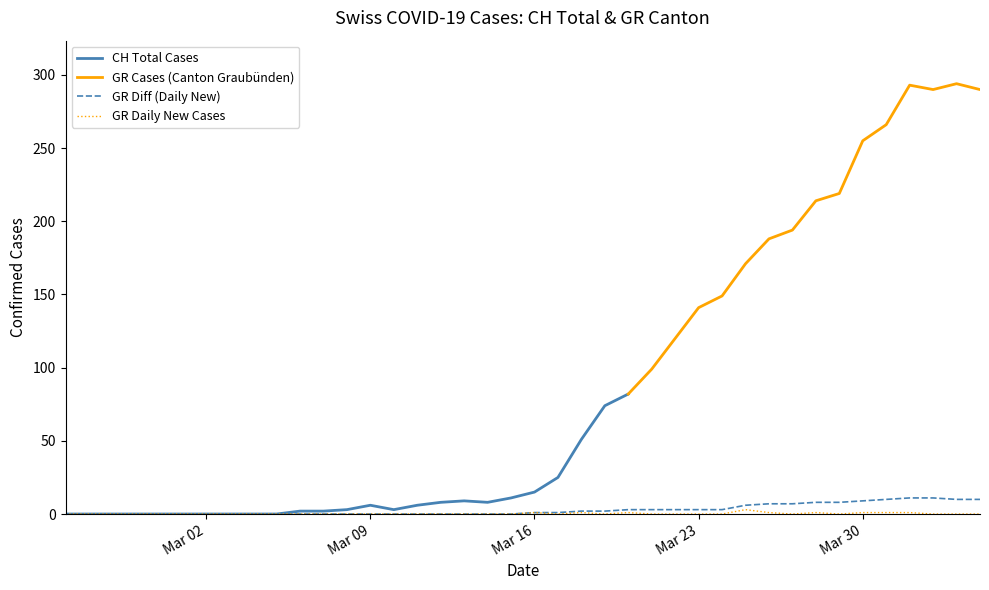

Is it true that GR_diff equals 2 at 16?

False